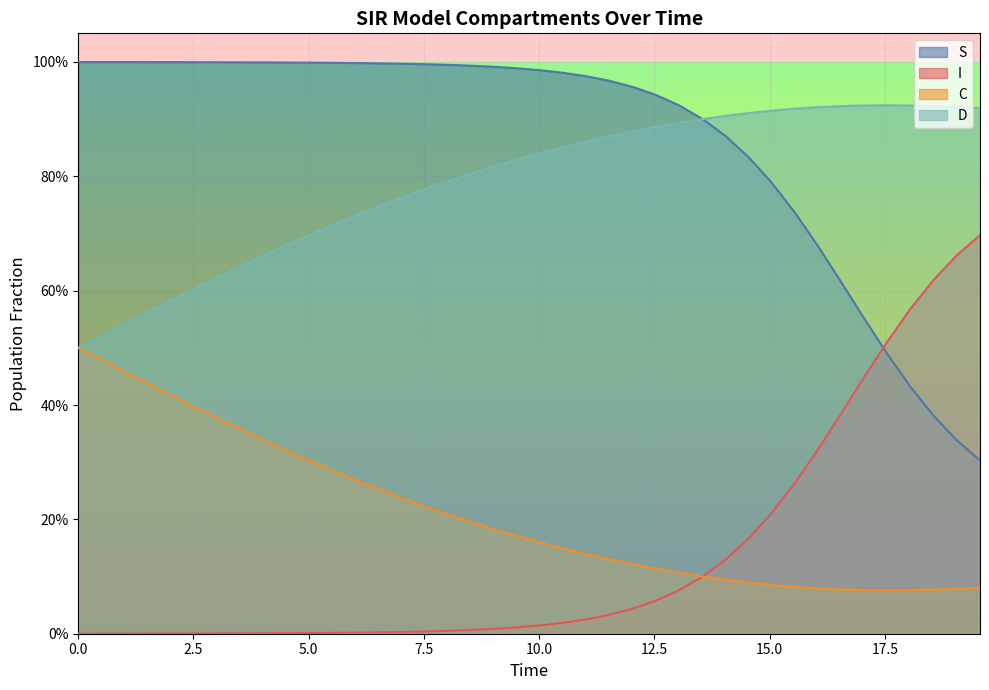

What is the sum of all I values?

5.4